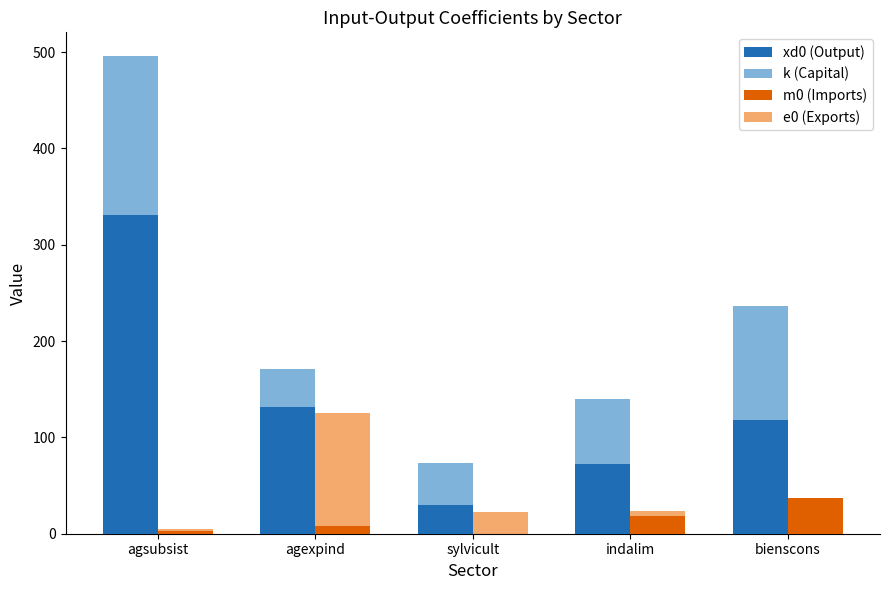

Is it true that e0 (Exports) equals 66.6 at agexpind?

False